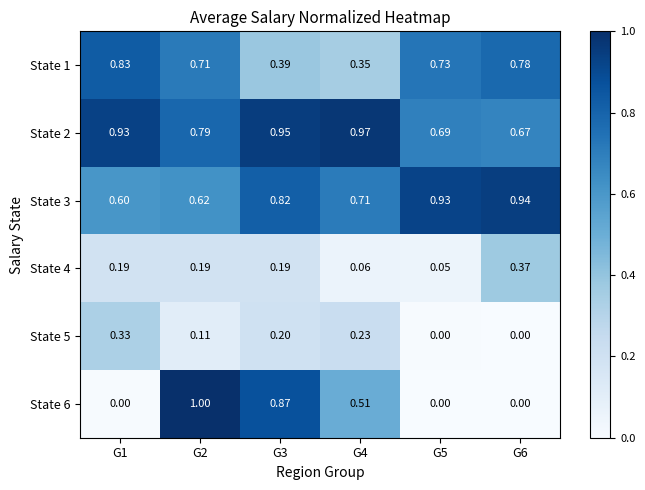

Rank the series by their maximum value, from lowest to highest.

State 5, State 4, State 1, State 3, State 2, State 6